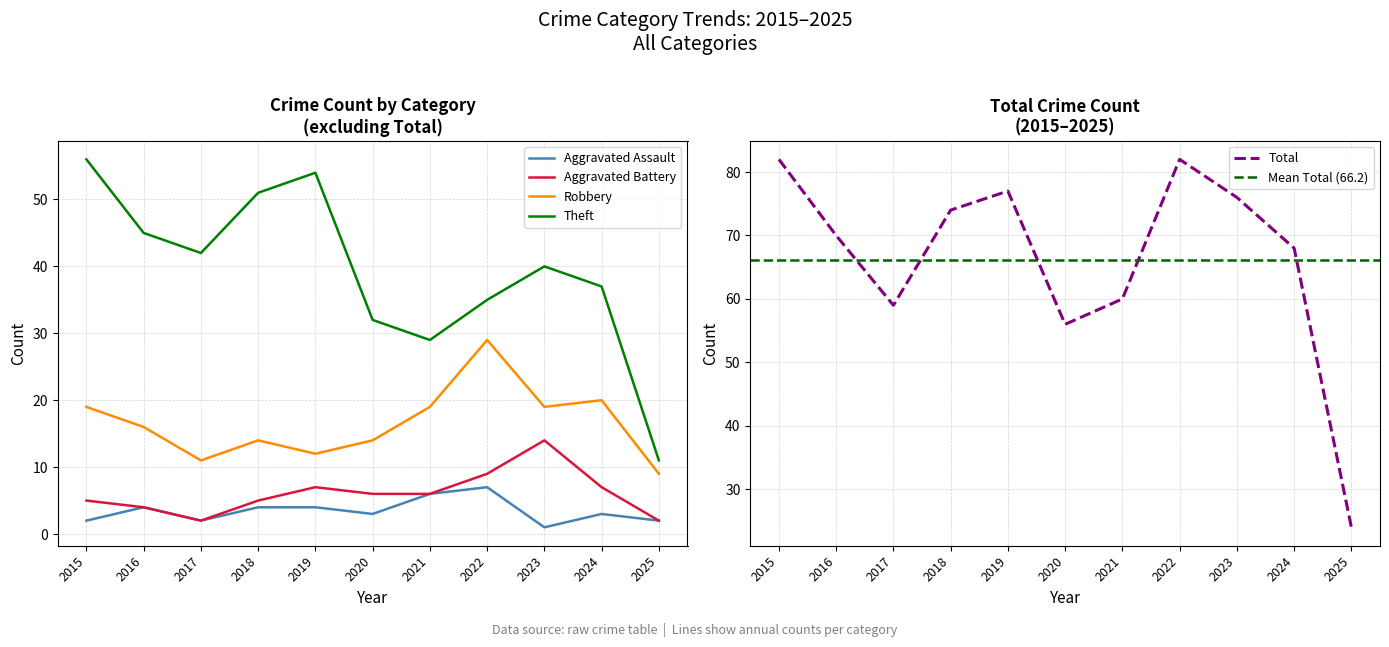

True or false: Robbery and Aggravated Assault cross at least once.

False